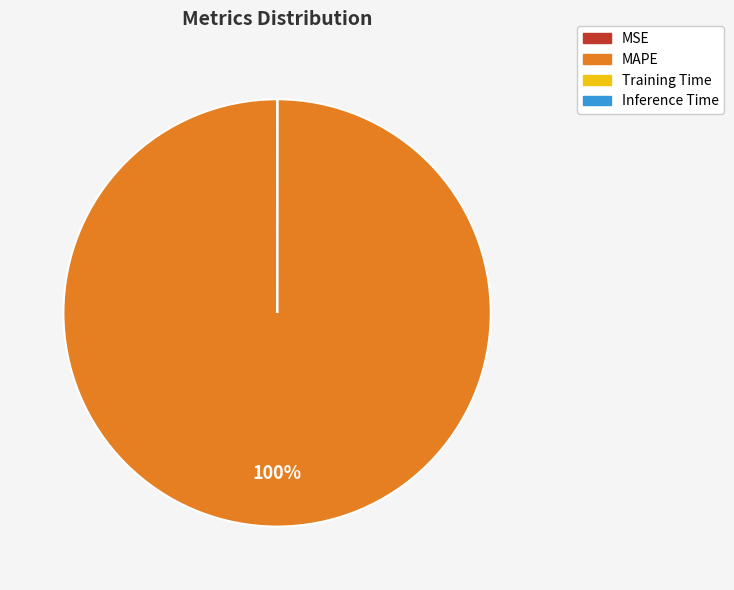

Does any single category account for the majority?

Yes